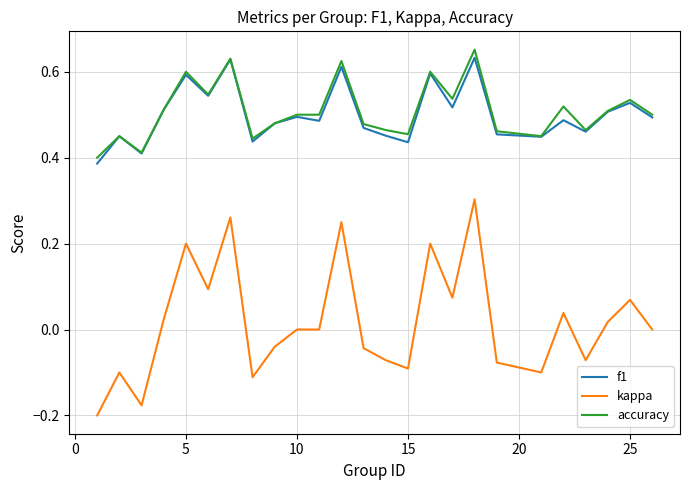

Which series has the largest range (max minus min)?

kappa